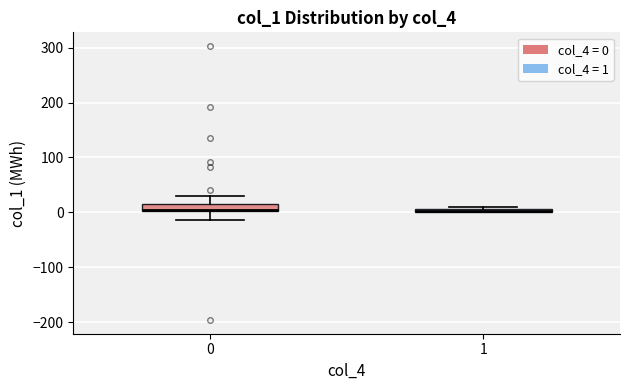

Where does the upper whisker of the box at x = 0 end on the y-axis? The values are not printed on the chart, so give them approximately, as read against the axis.

30